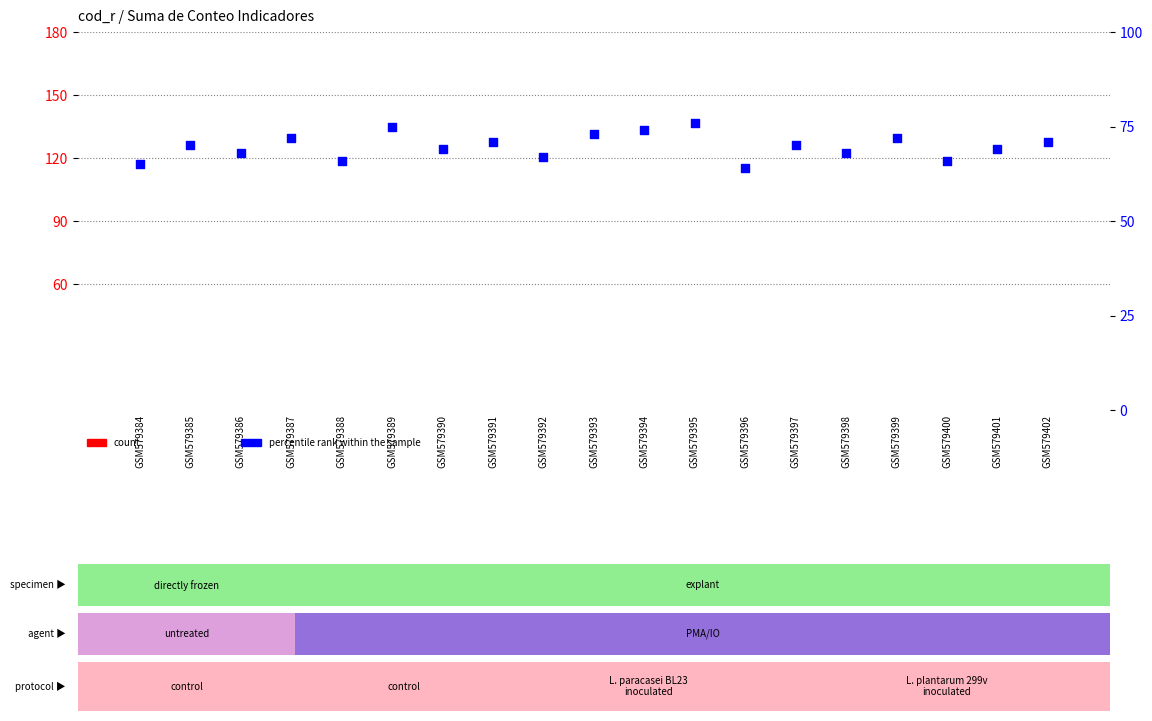

At how many categories does at least one series exceed 3?

19